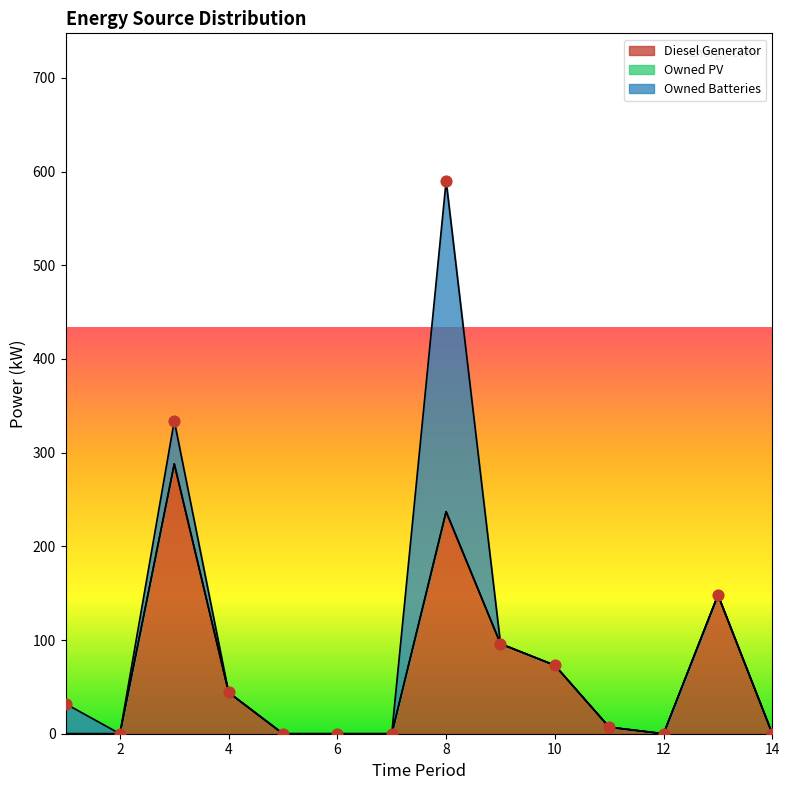

At which category is the sum across all series the highest?

8